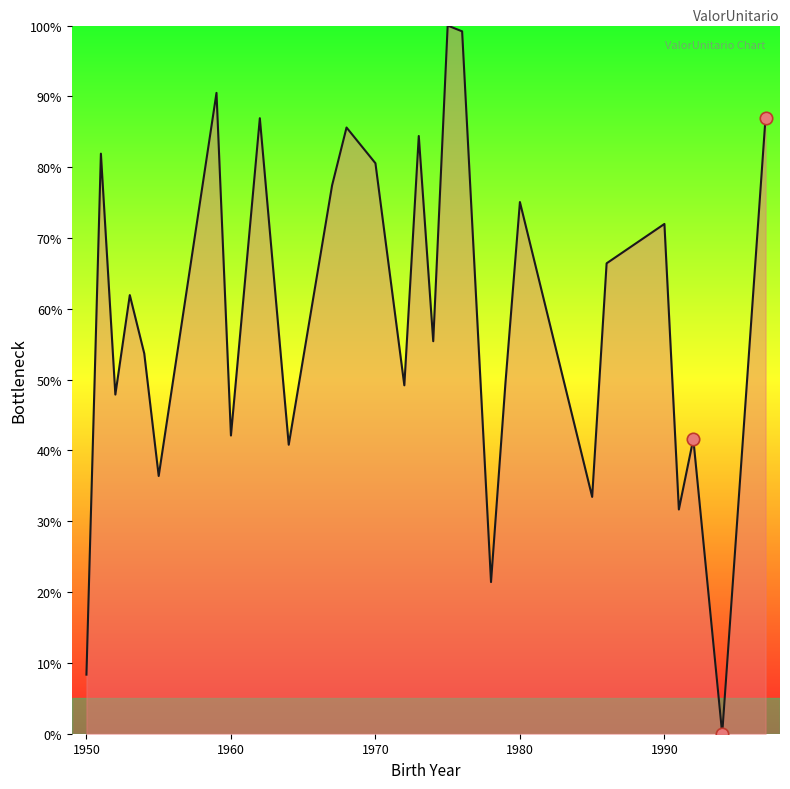

What is the difference between the maximum and minimum values?

100.0